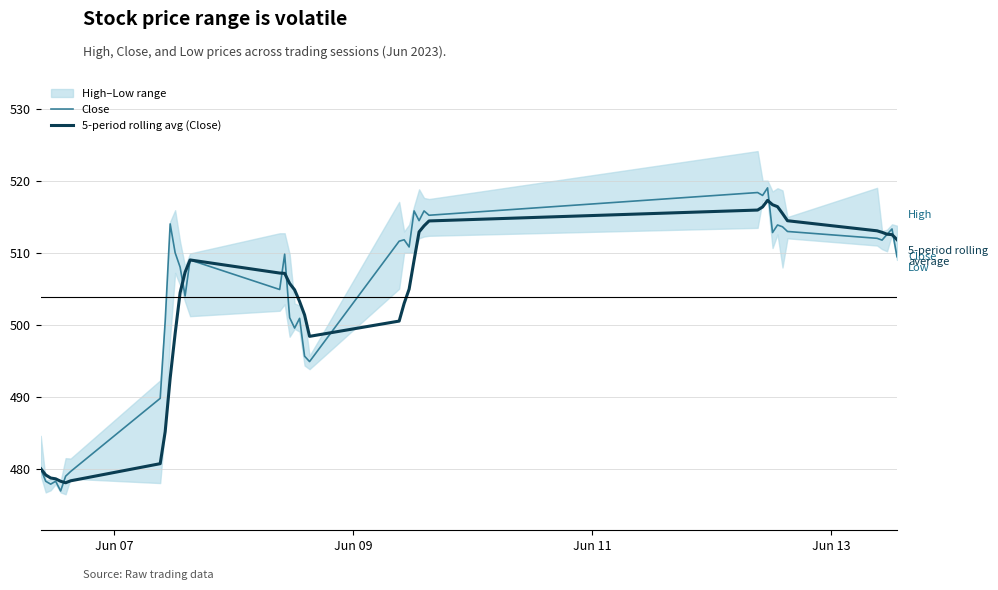

True or false: Close has more than 1 interior local peaks.

True